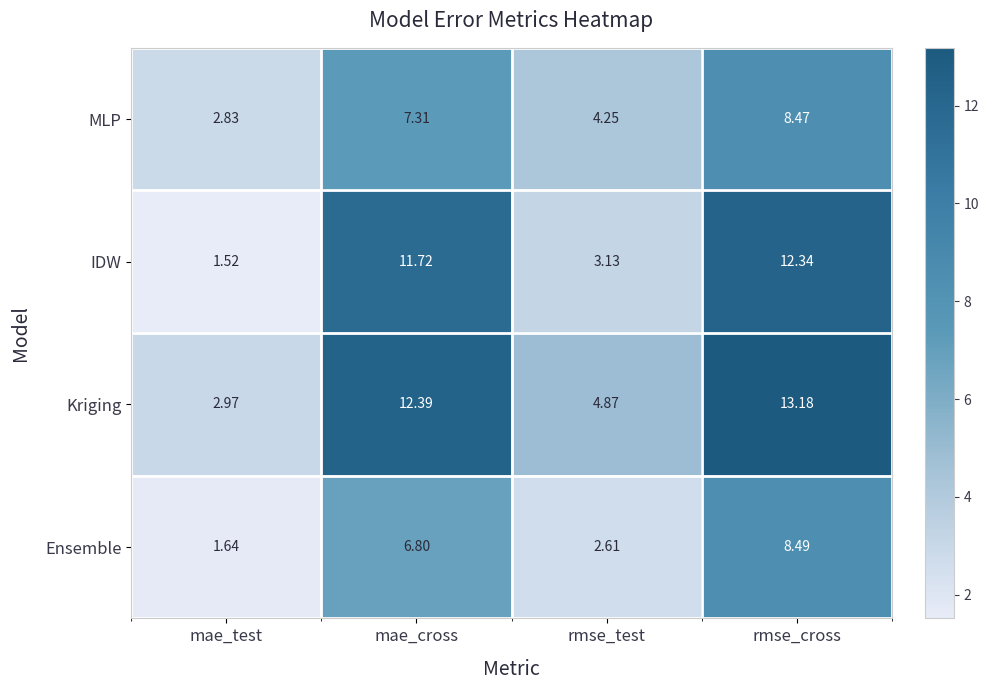

List the series in order of their overall mean, lowest first.

Ensemble, MLP, IDW, Kriging